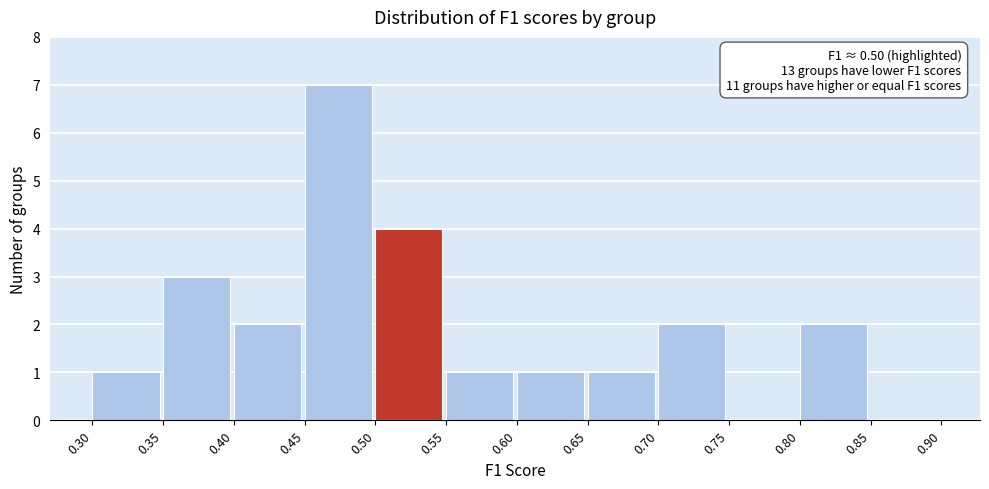

Which range on the x-axis has the tallest bar?

0.45 to 0.50